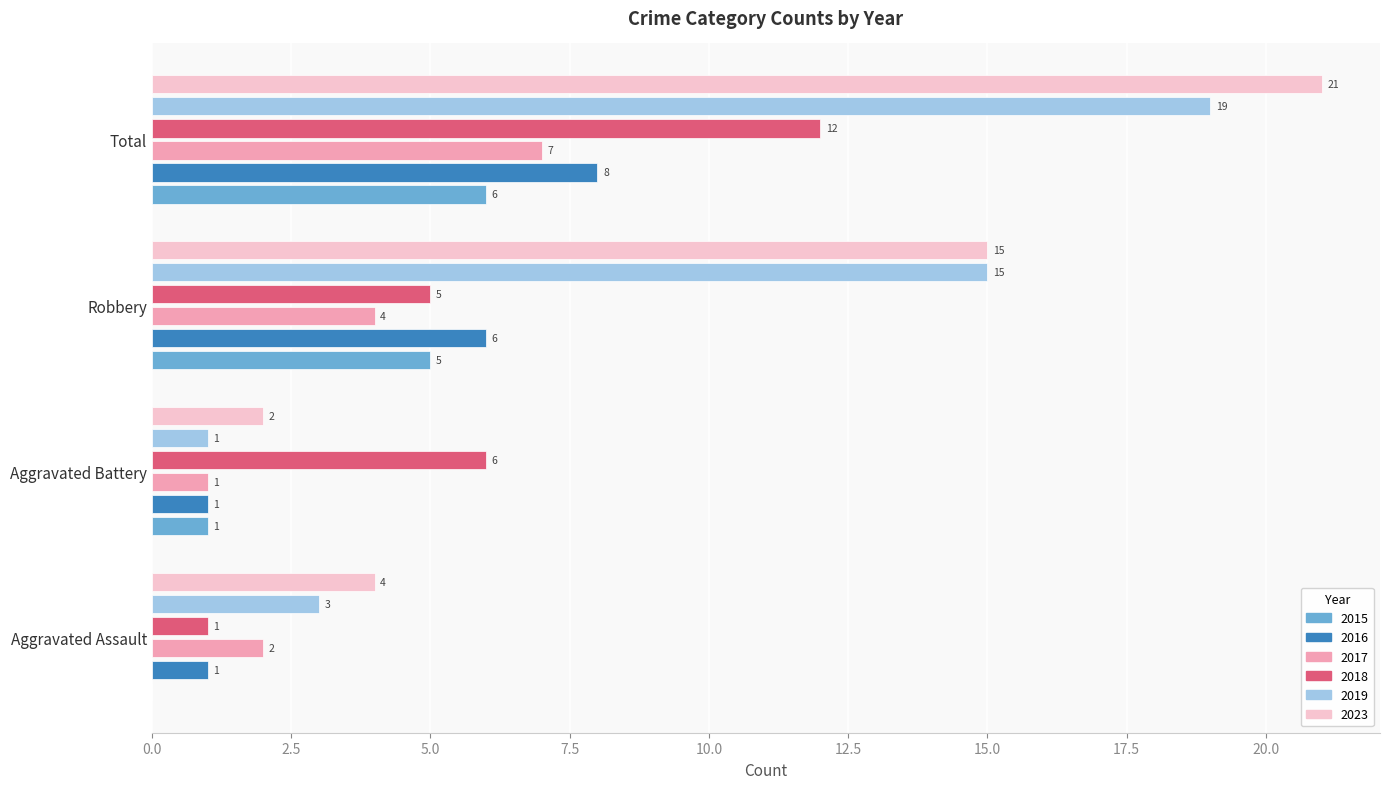

Is it true that 2023 equals 4 at Aggravated Assault?

True